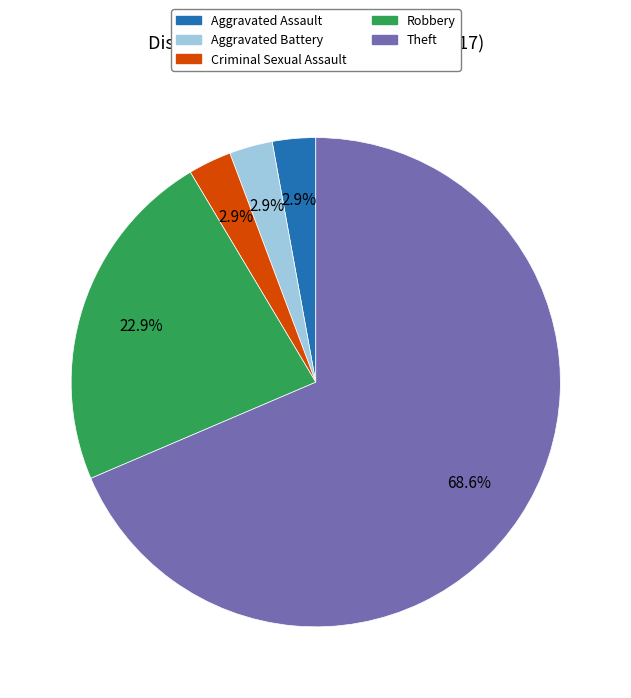

Is there any slice that represents more than half of the pie?

Yes